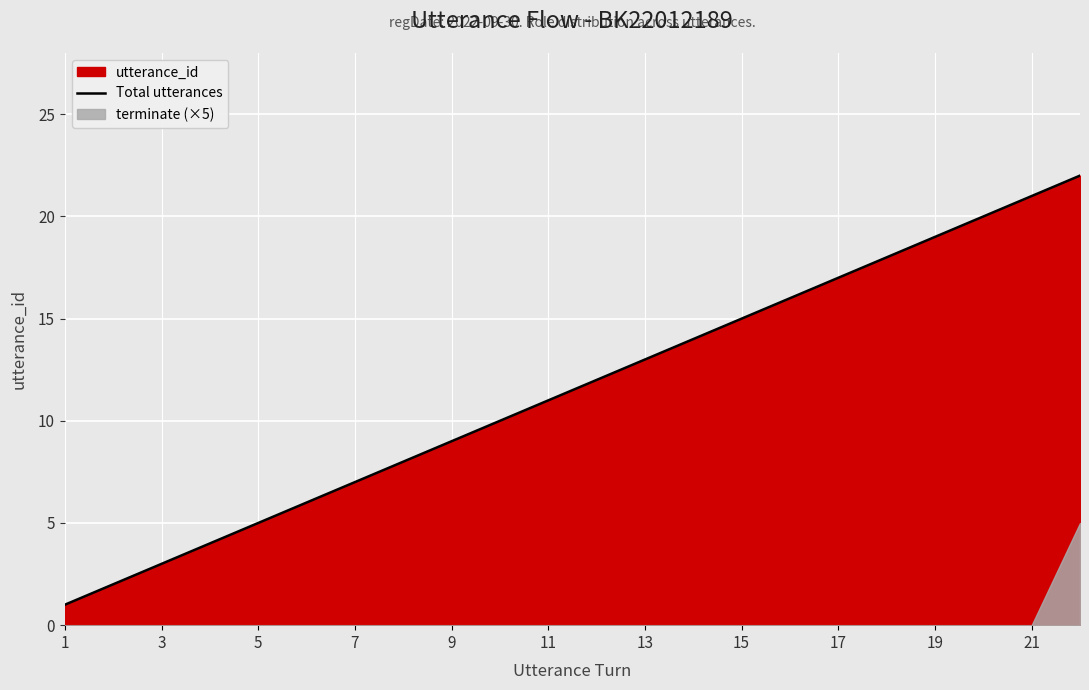

The Total utterances series shows 9 at 9. True or false?

True